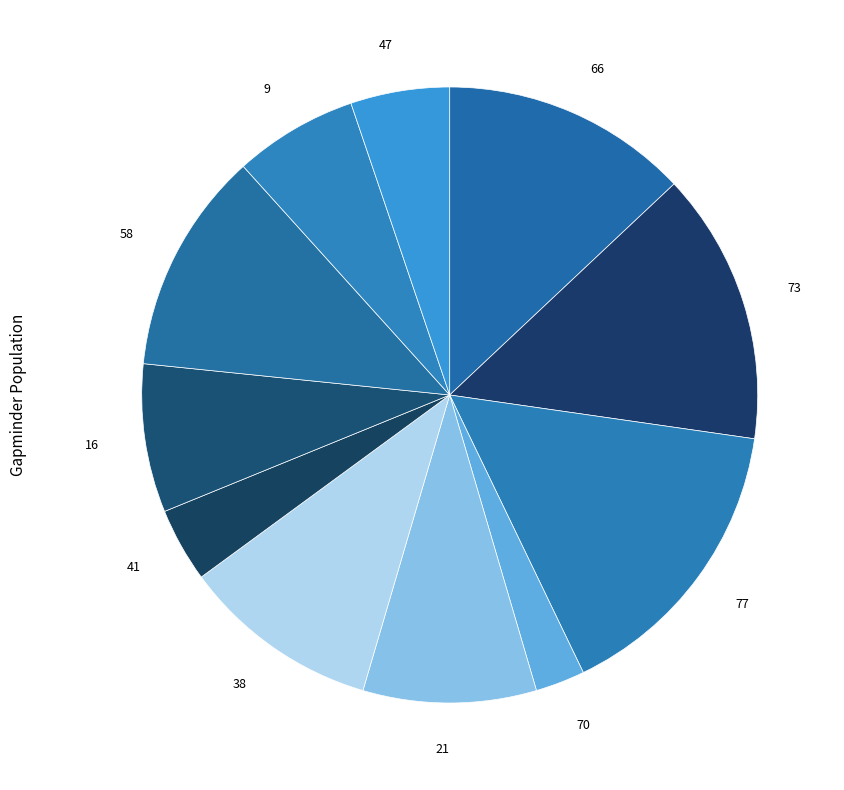

Is the sum of 66 and 70 greater than half?

No